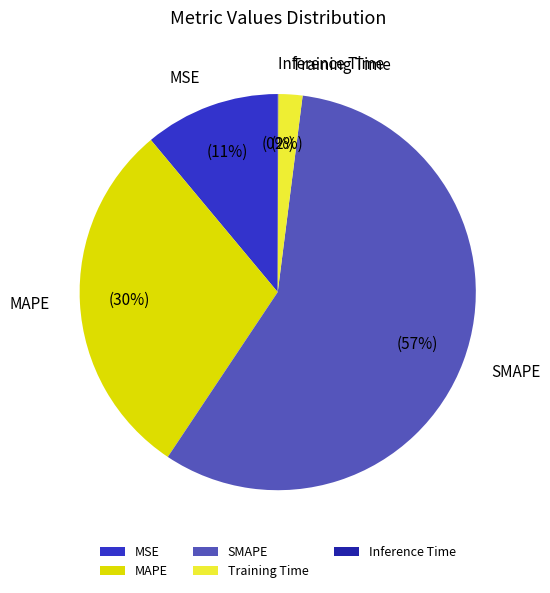

Which slice is the largest?

SMAPE